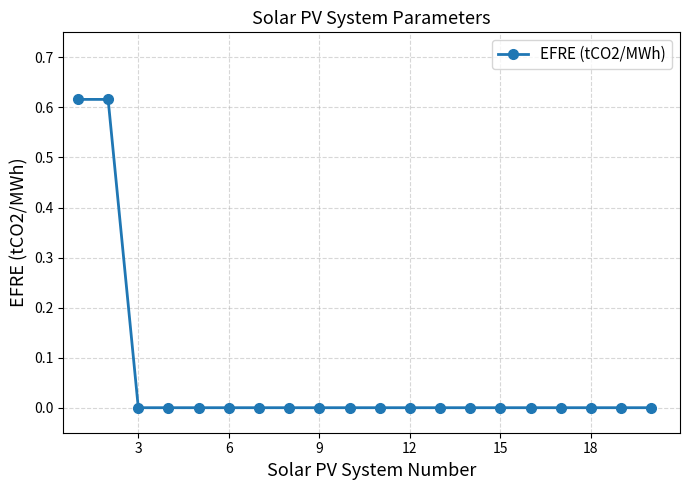

What is the sum of all values?

1.2